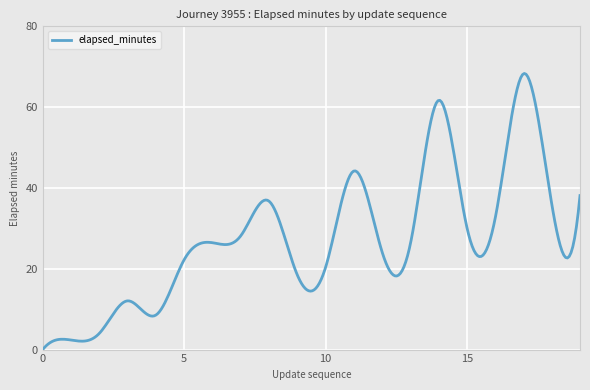

What is the maximum value shown in the chart?

68.3